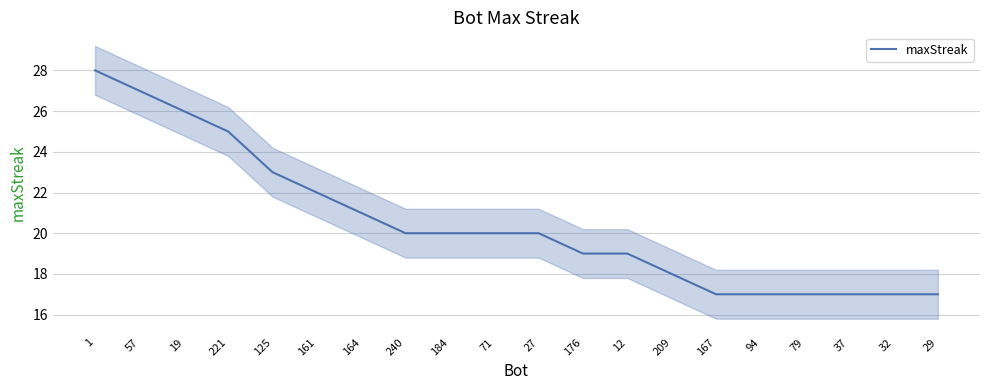

True or false: the data shows 20 at 27.

True